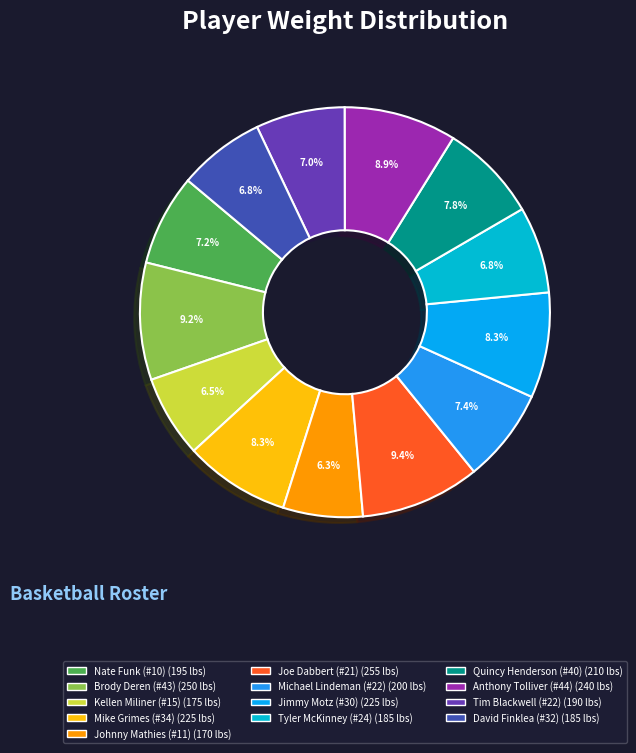

Count the number of slices in the pie.

13